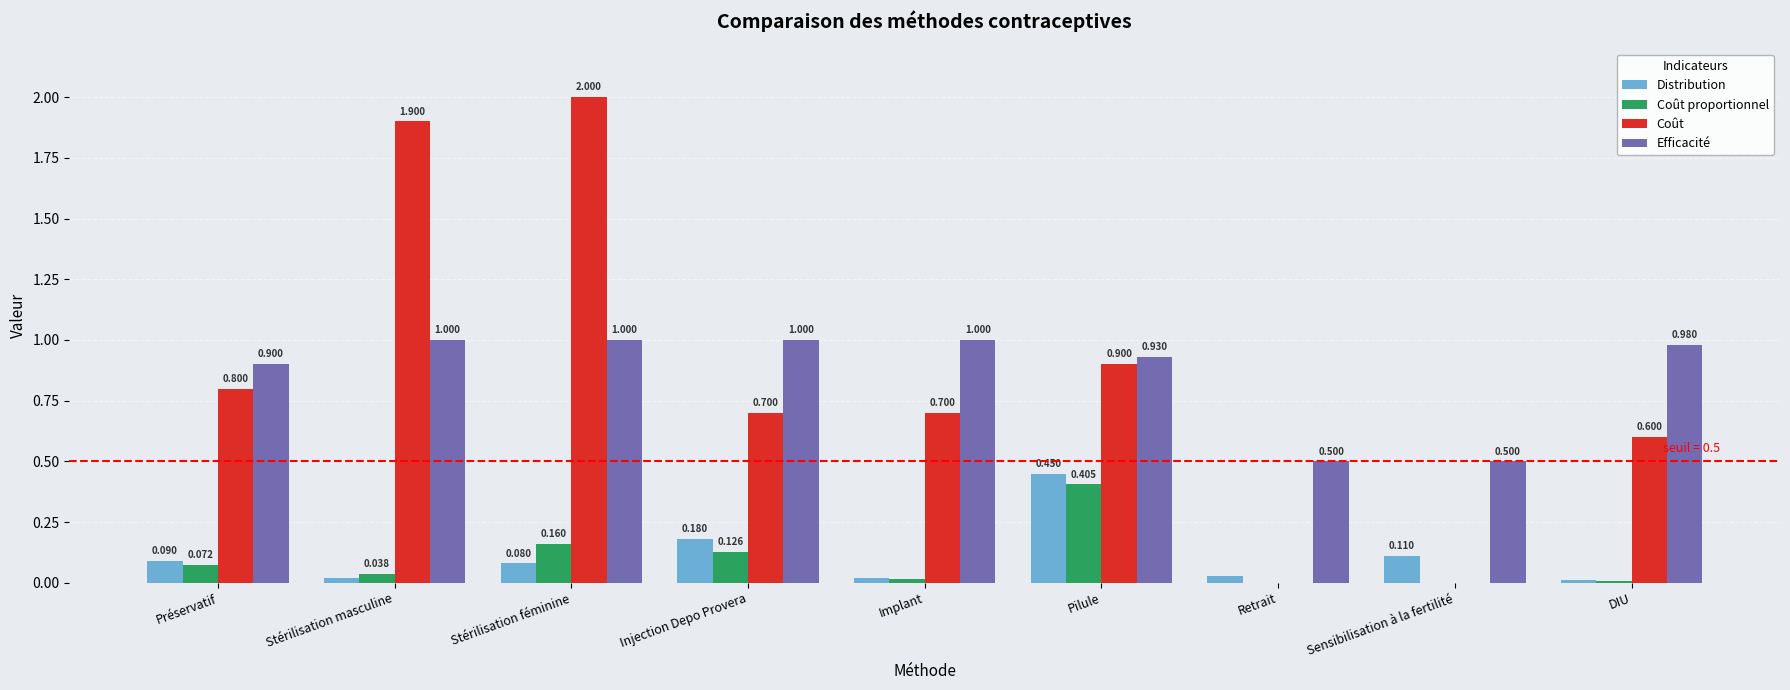

How many data points in Coût are above 0?

7